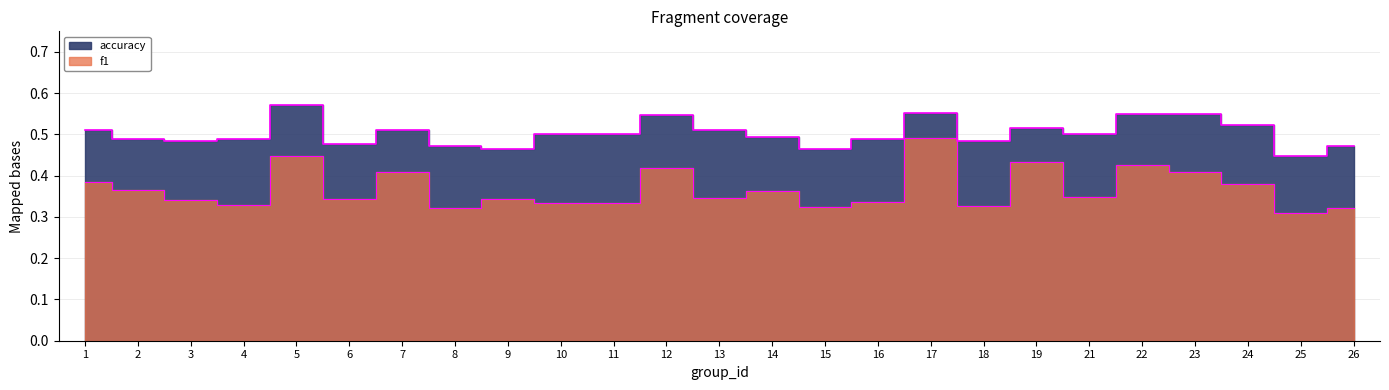

What is the average value of the f1 series?

0.4